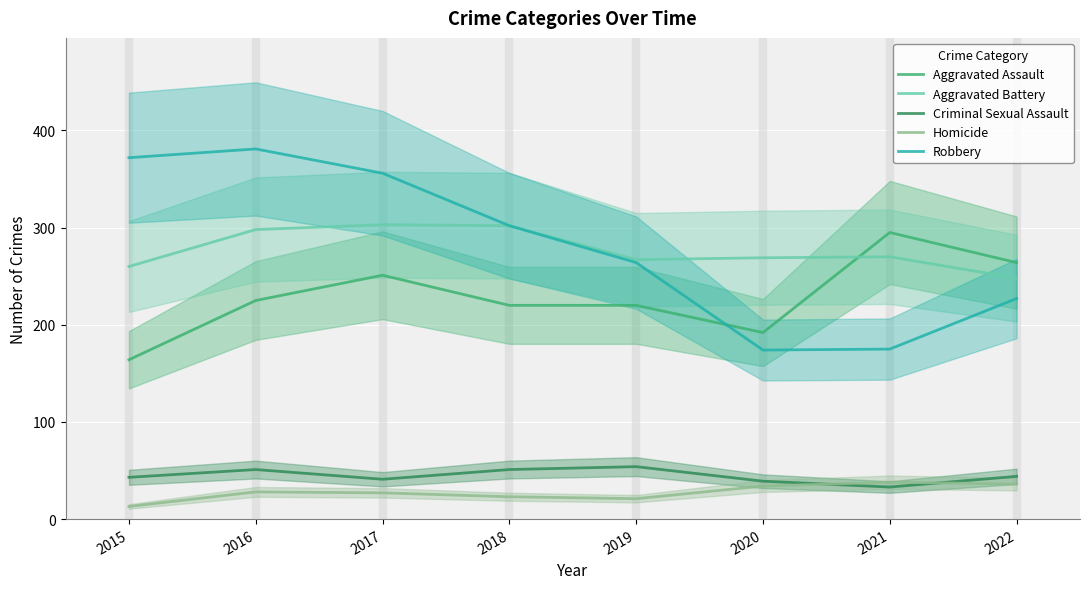

True or false: Aggravated Battery and Criminal Sexual Assault intersect in this chart.

False